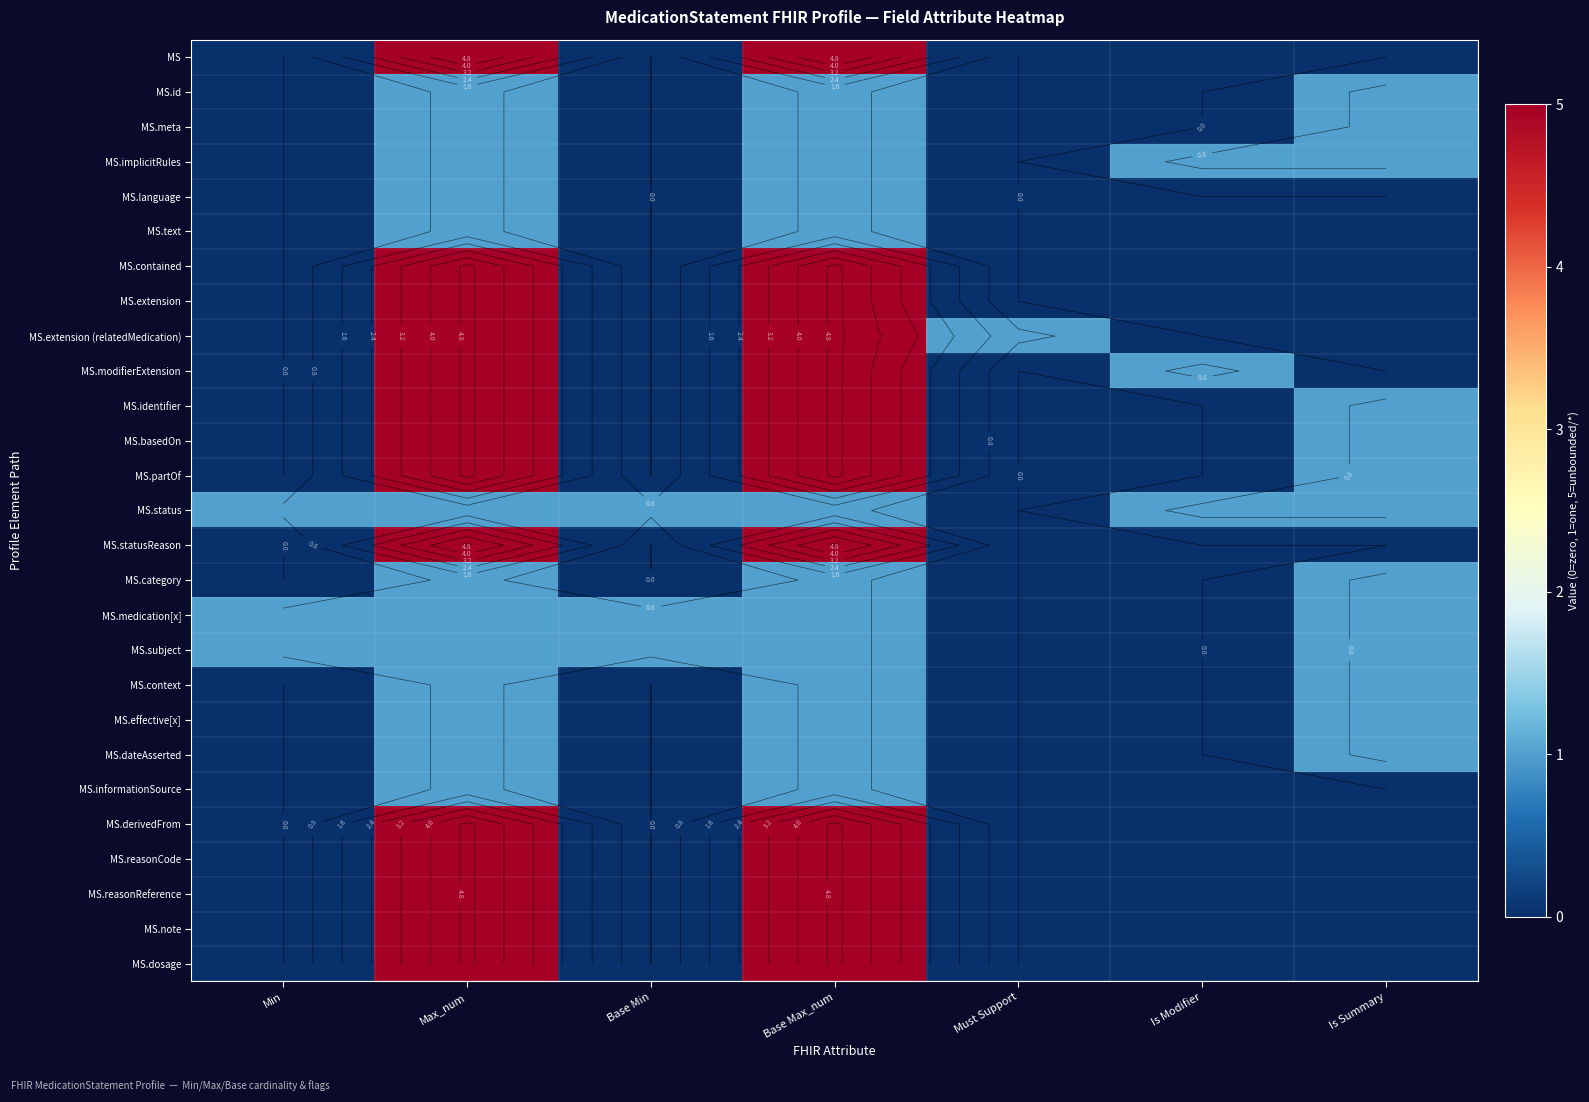

Count the MS.dosage values in the range 0 to 5.

7